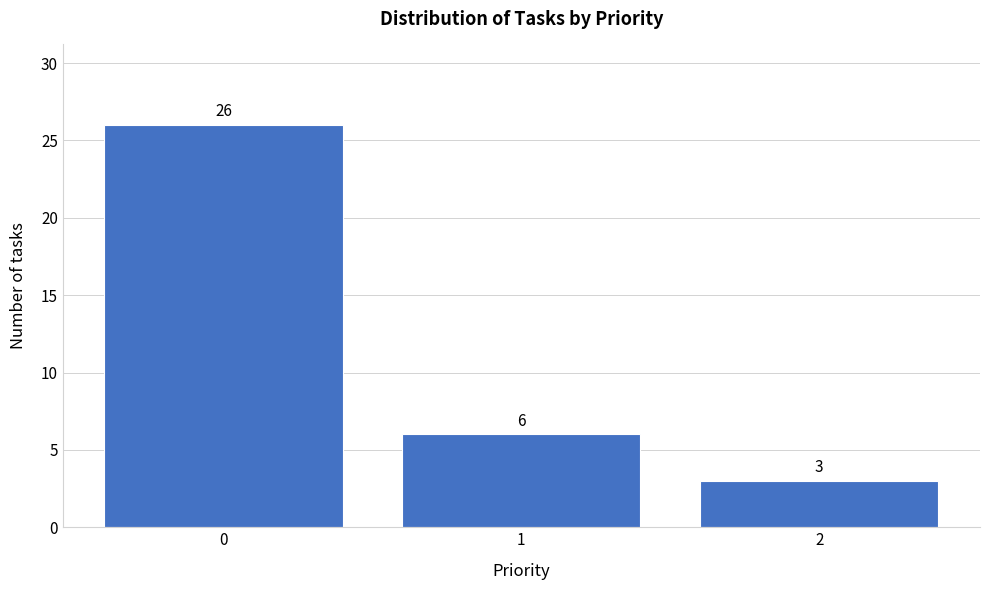

Reading right to left, list all the values displayed in this chart.

3	6	26